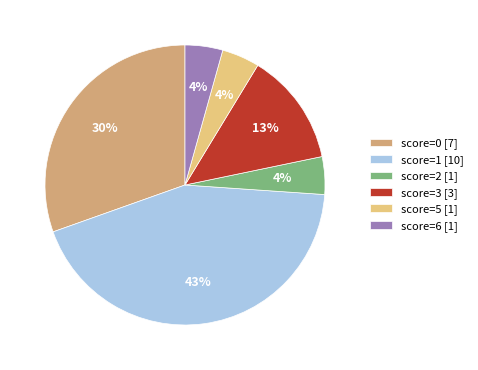

How many segments does this pie chart have?

6